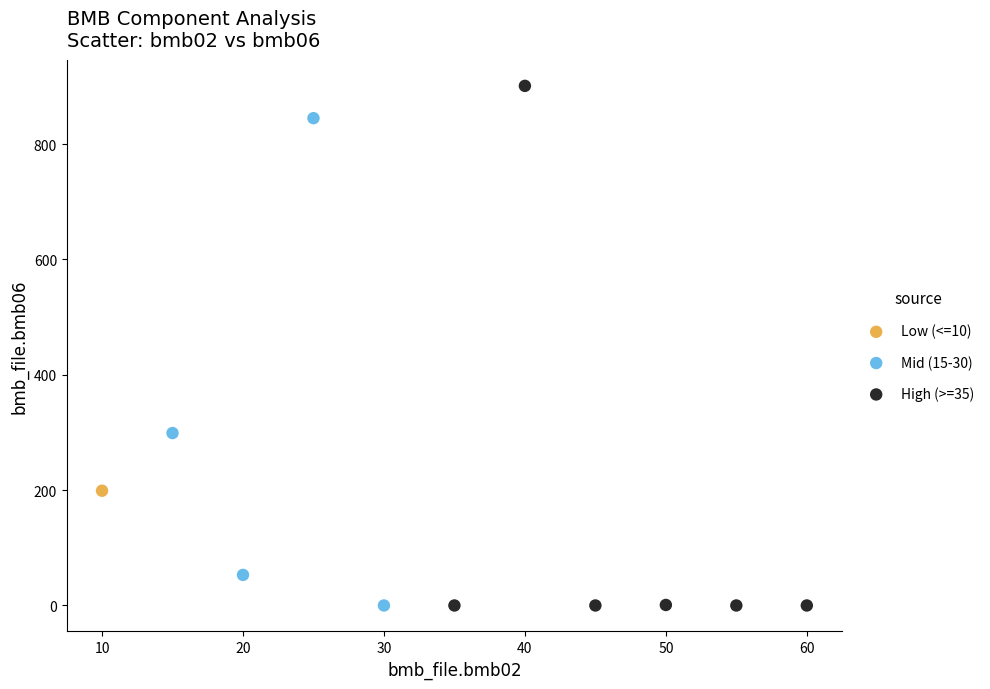

What are all the series names shown in the legend?

Low (<=10), Mid (15-30), High (>=35)